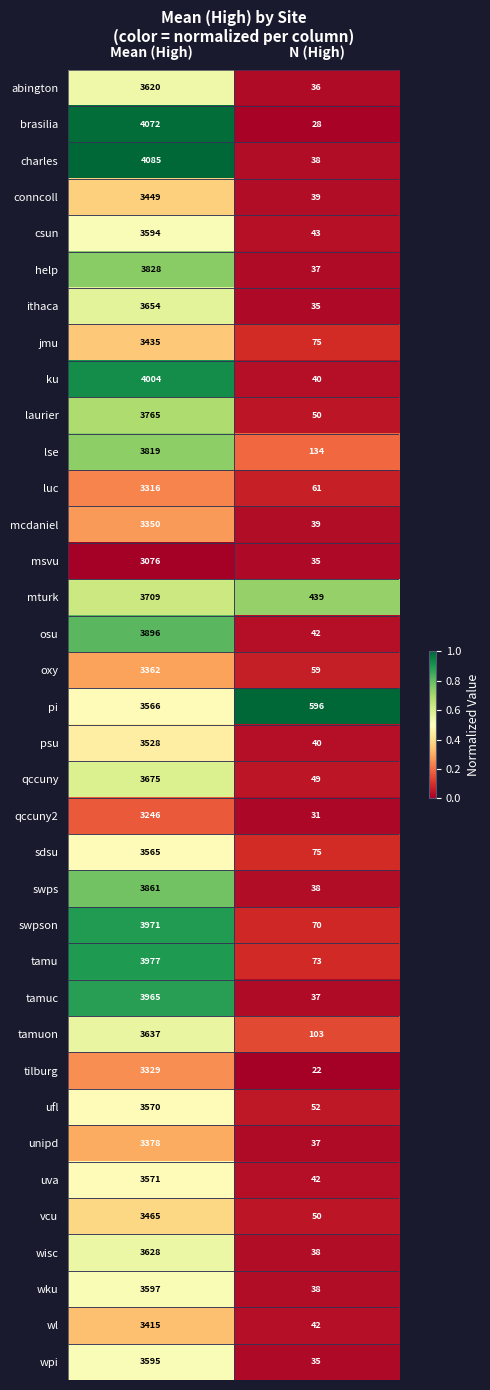

What is the maximum value for wisc?

3628